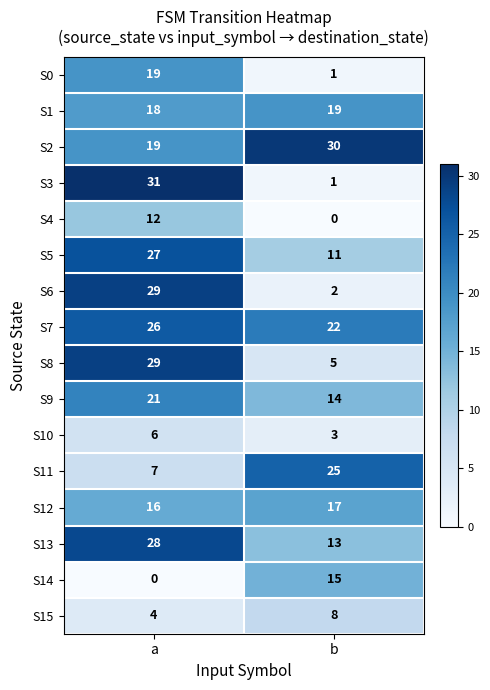

At which category does the chart reach its peak across all series?

a